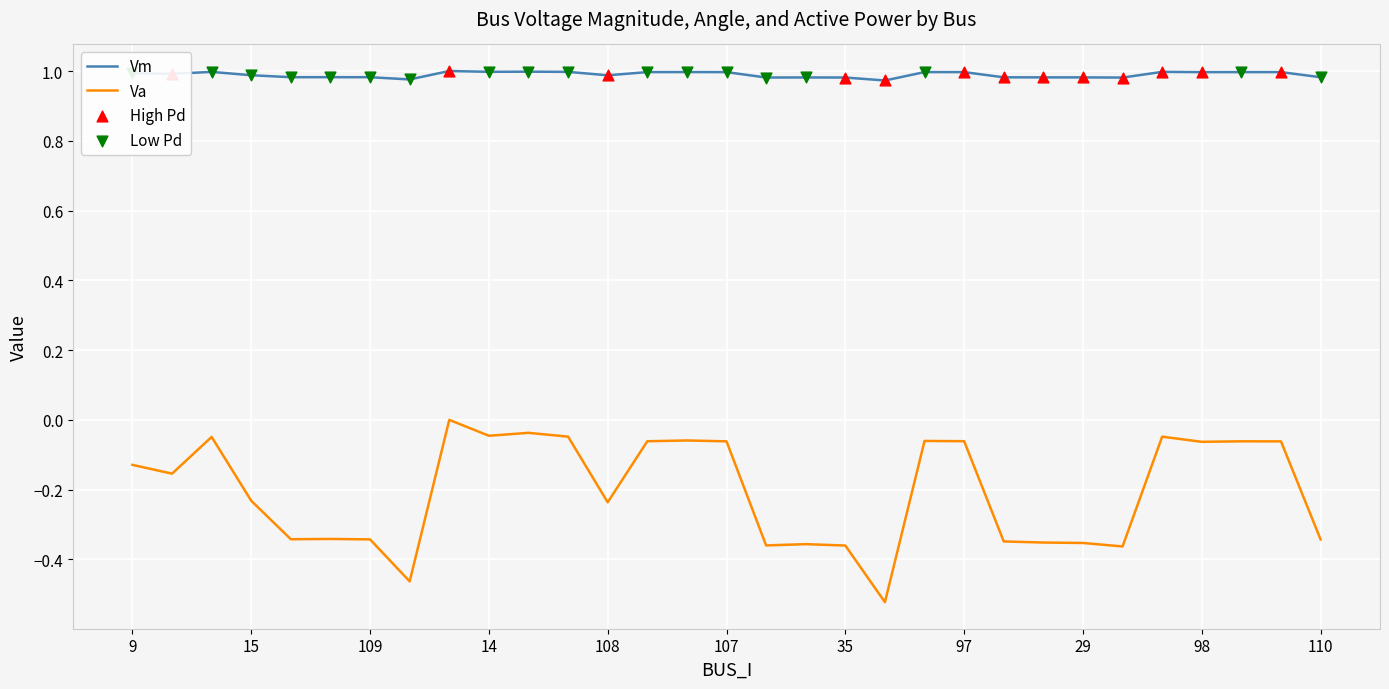

True or false: Vm and Va intersect in this chart.

False